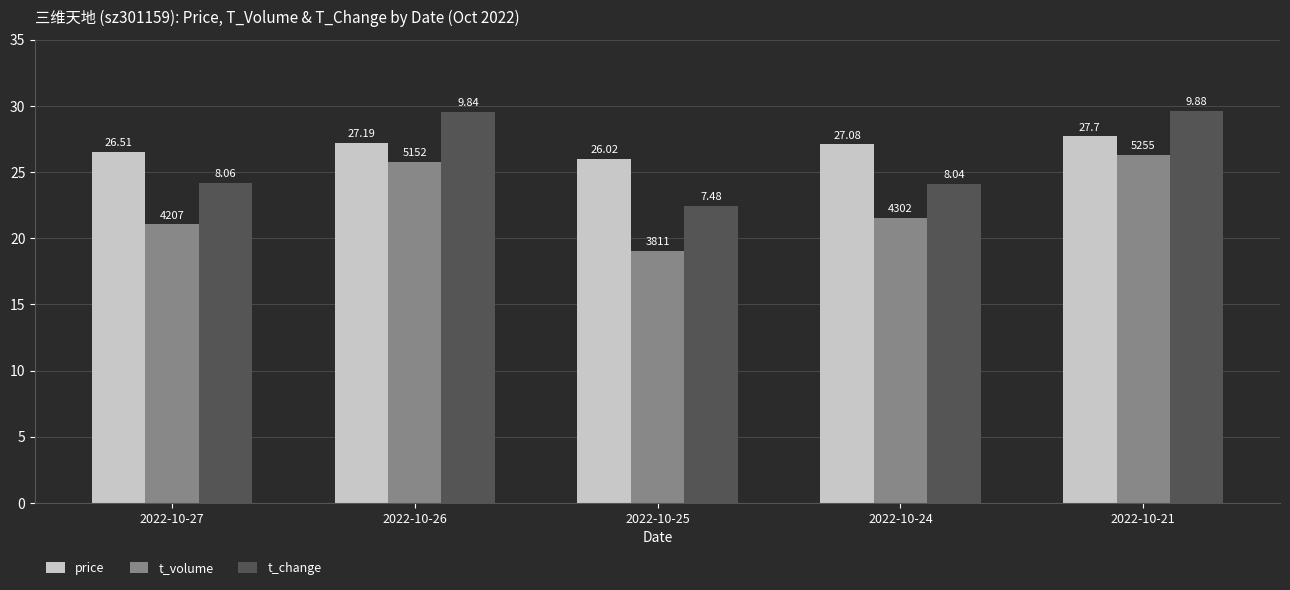

How many bars are there in each group?

3